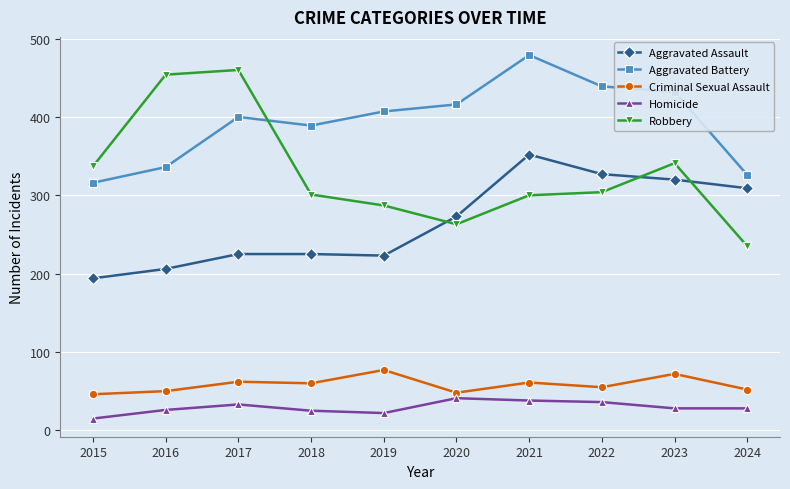

The value of Aggravated Battery at 2022 is 439. True or false?

True